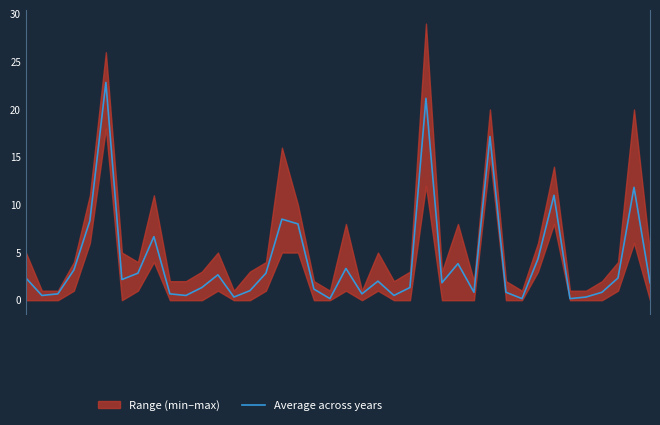

What is the difference between the values at 19 and 25?

21.0